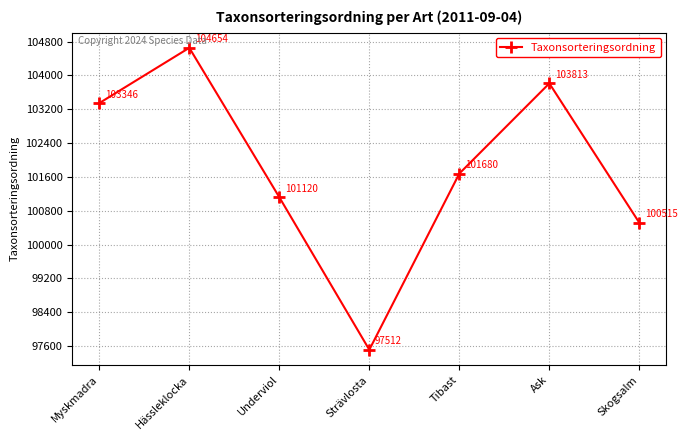

True or false: the data has more than 2 interior local peaks.

False